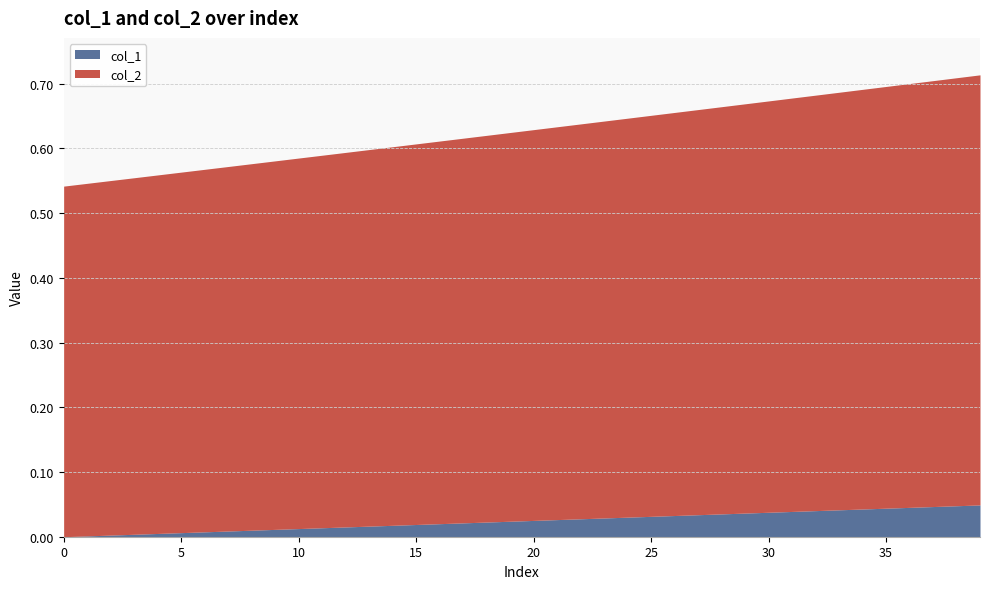

What is the sum of the col_2 values at 38 and 7?

1.2